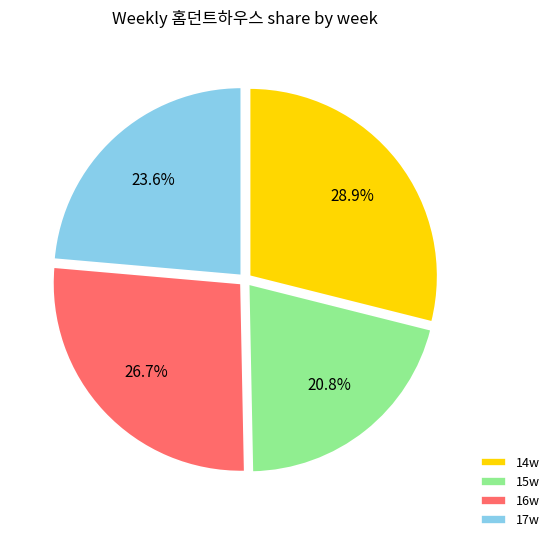

Is 15w the majority of the pie?

No